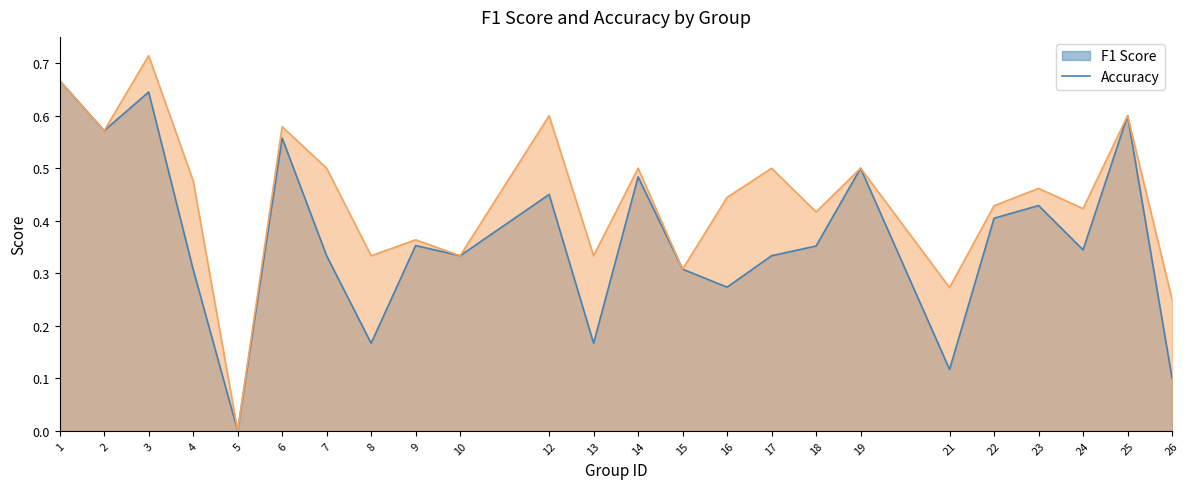

What value does the f1 series have at 18?

0.4